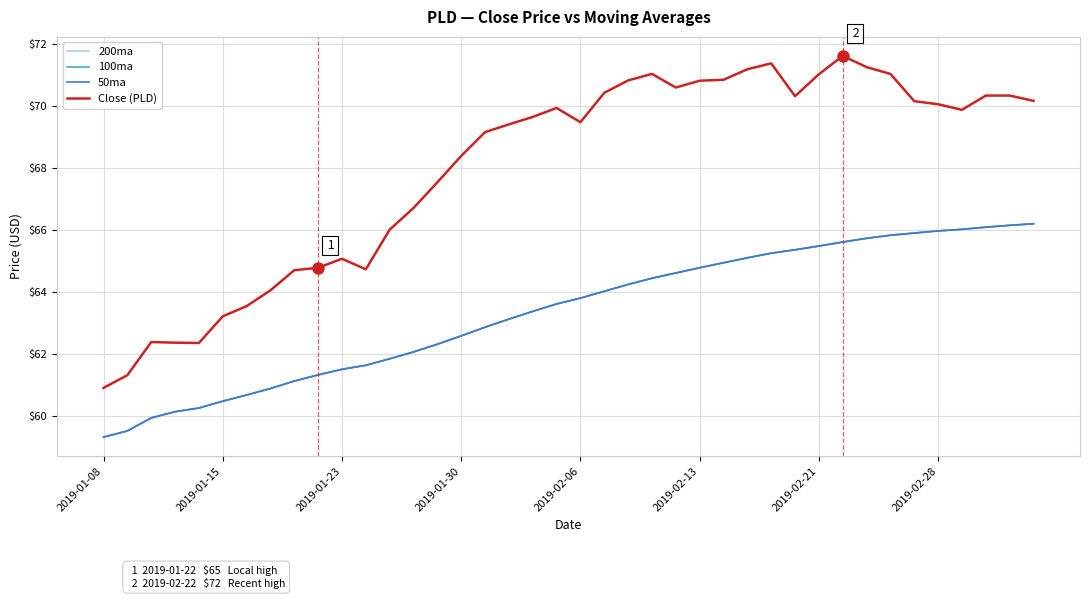

Which category has the lowest value across all series?

2019-01-08